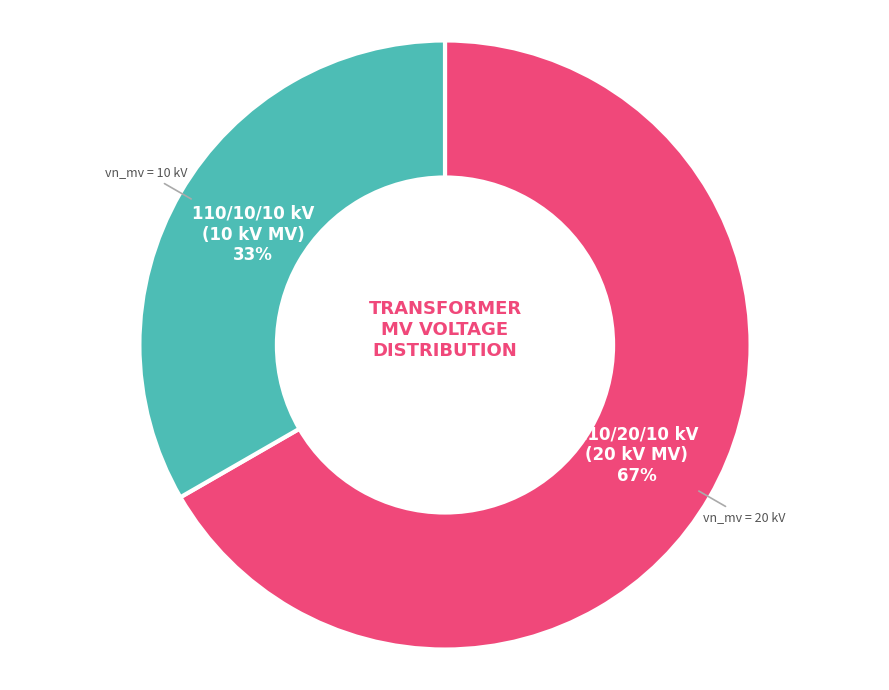

Count the number of slices in the pie.

2